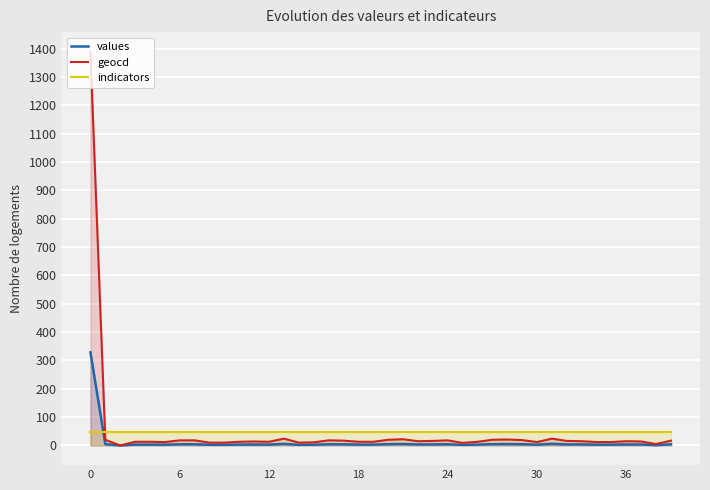

Is the value of indicators at 24 greater than the value of geocd at 17?

Yes